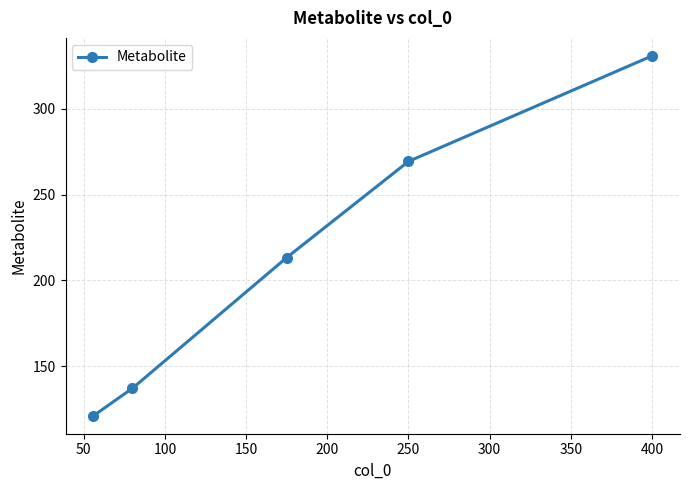

What is the value of the 5th point from the left?

330.8